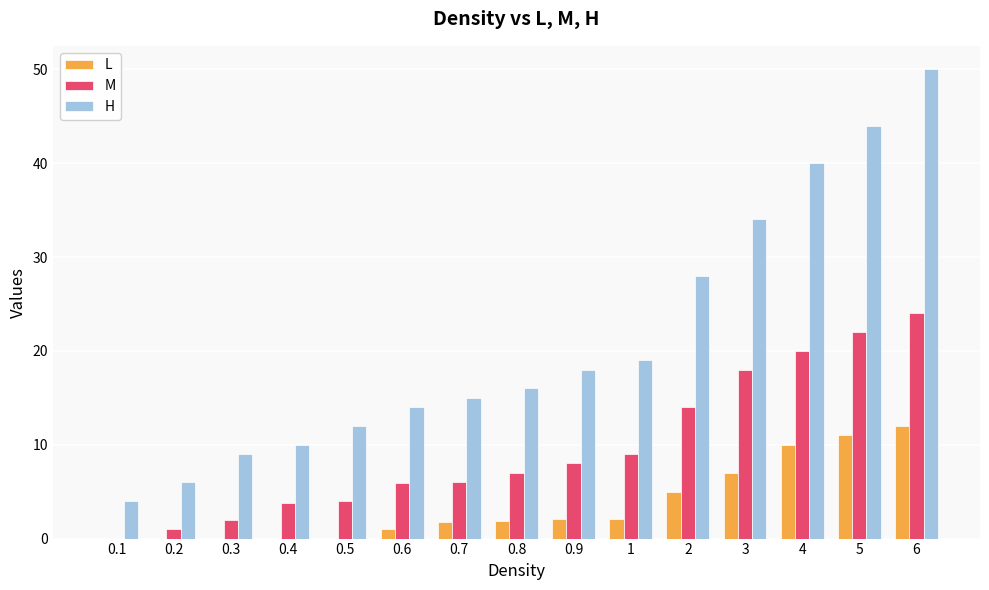

True or false: M has a value of 8.0 at 0.9.

True